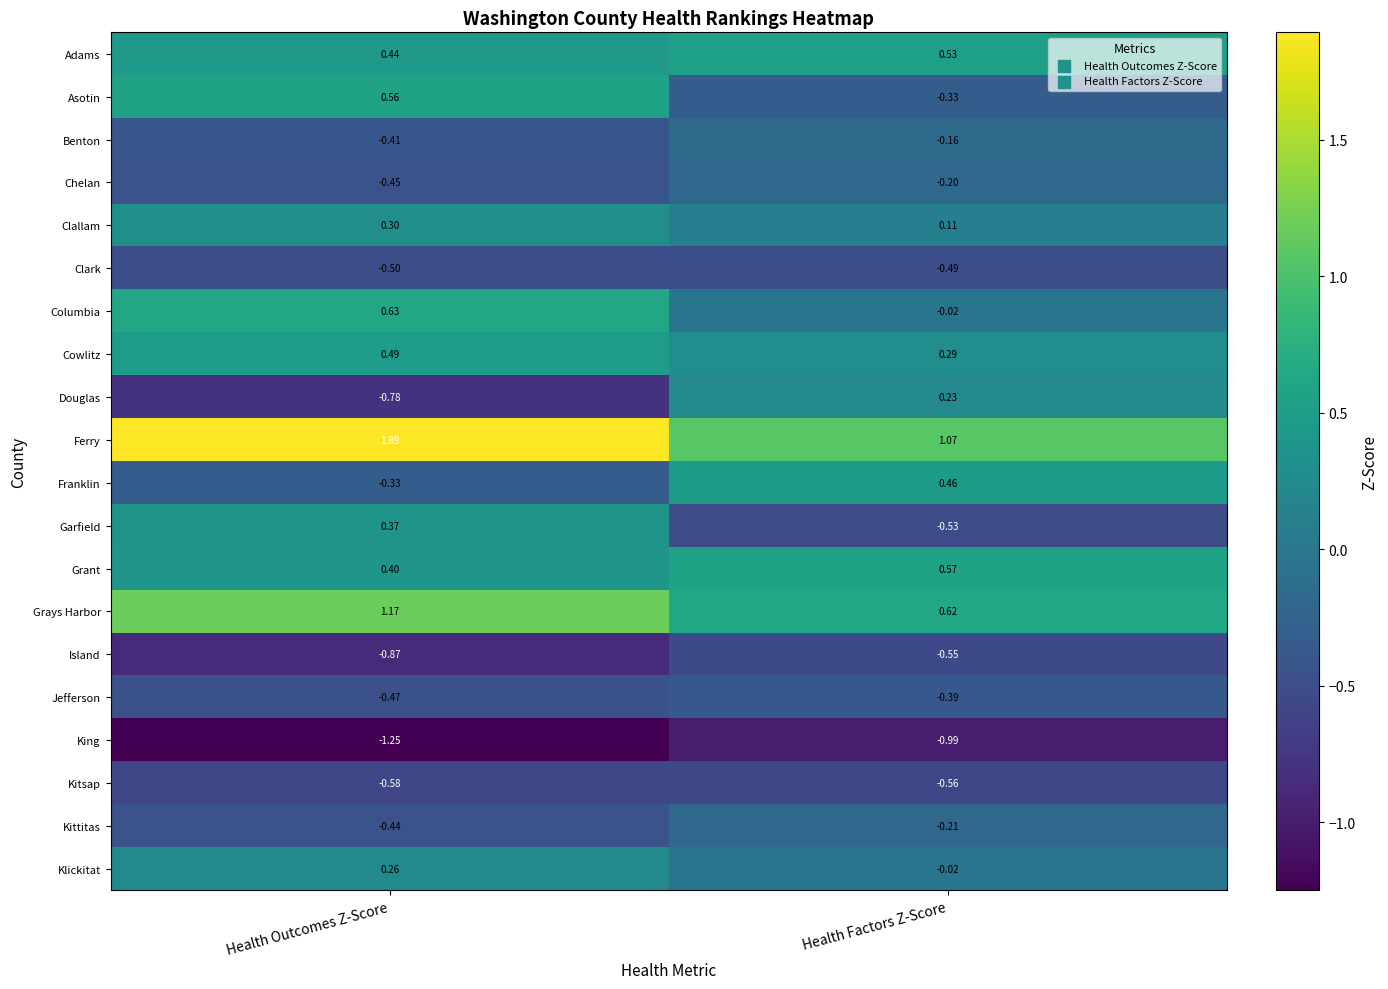

List the series in order of their peak value, highest first.

Ferry, Grays Harbor, Columbia, Grant, Asotin, Adams, Cowlitz, Franklin, Garfield, Clallam, Klickitat, Douglas, Benton, Chelan, Kittitas, Jefferson, Clark, Island, Kitsap, King